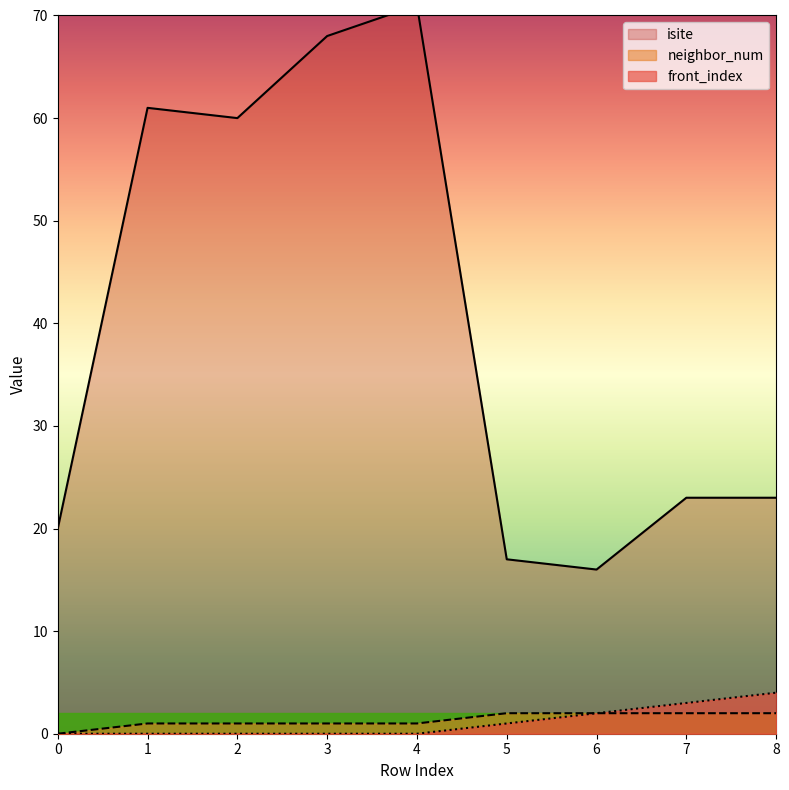

Read the front_index value at 5.

1